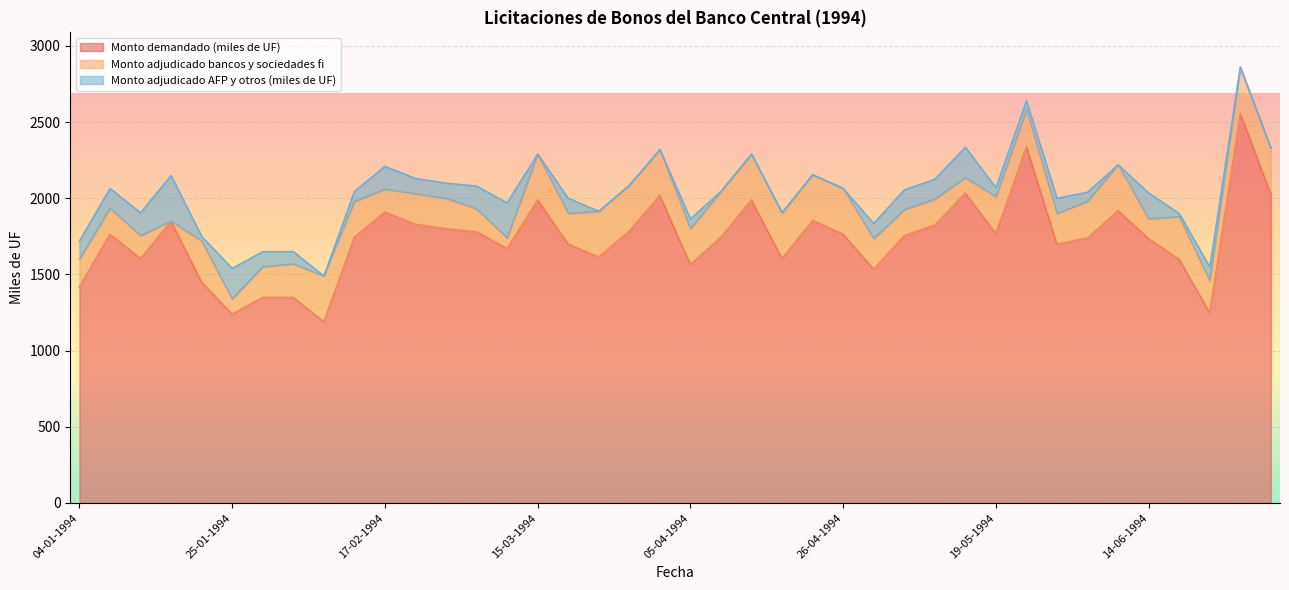

Which has a higher value, 12-05-1994 or 24-05-1994?

24-05-1994